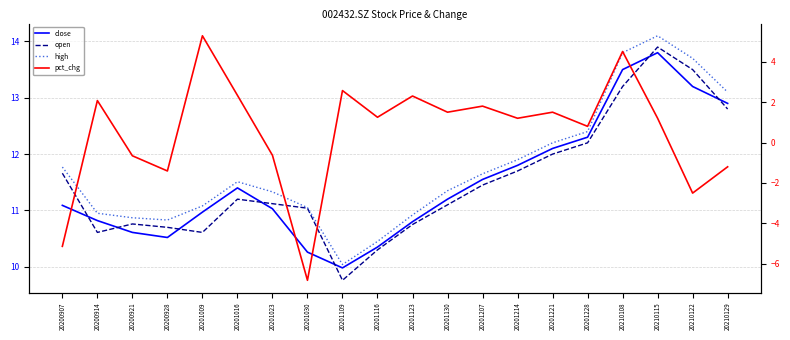

What is the average value of the close series?

11.5